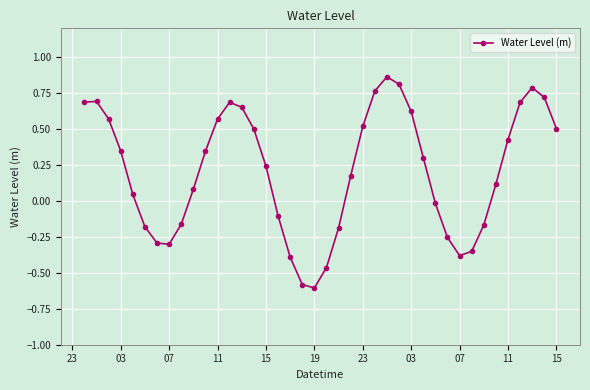

What is the sum of all values?

8.3